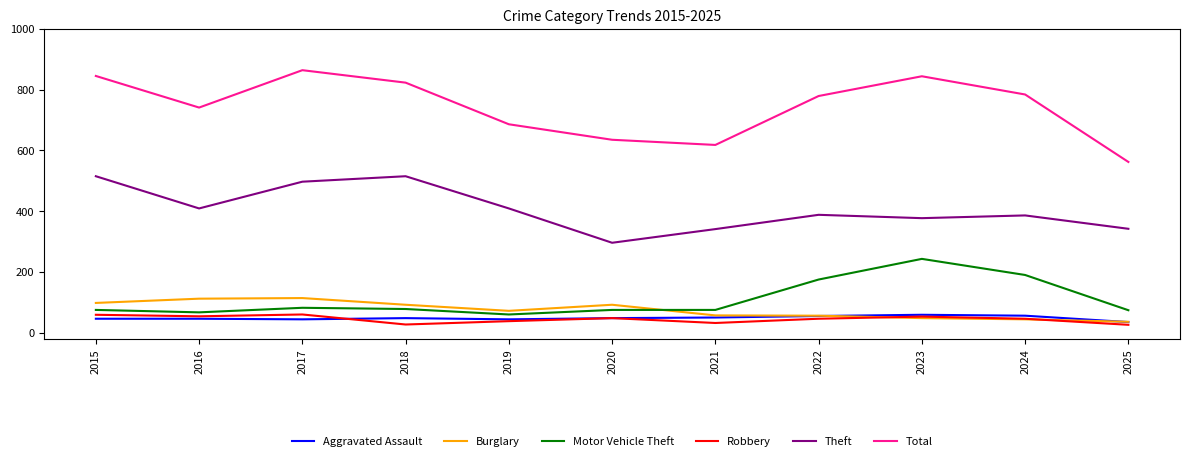

What is the spread (max minus min) of values at 2021?

586